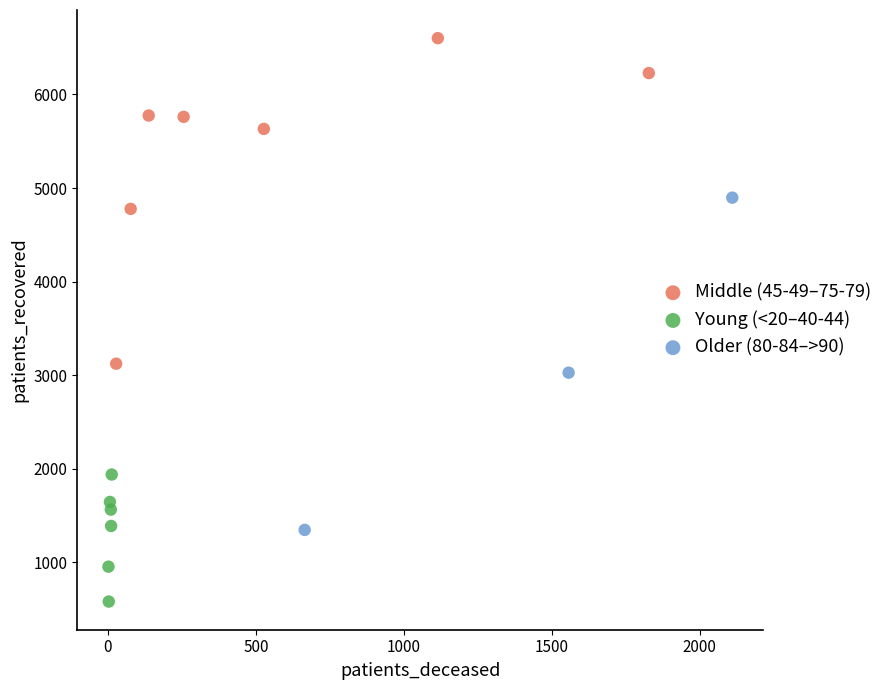

Which series contains the lowest Y value?

Young (<20–40-44)